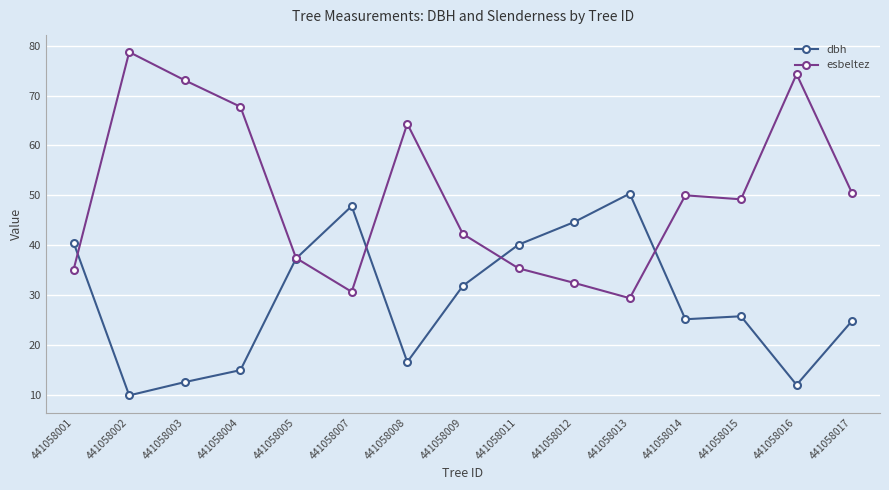

The esbeltez series shows 129.4 at 441058002. True or false?

False